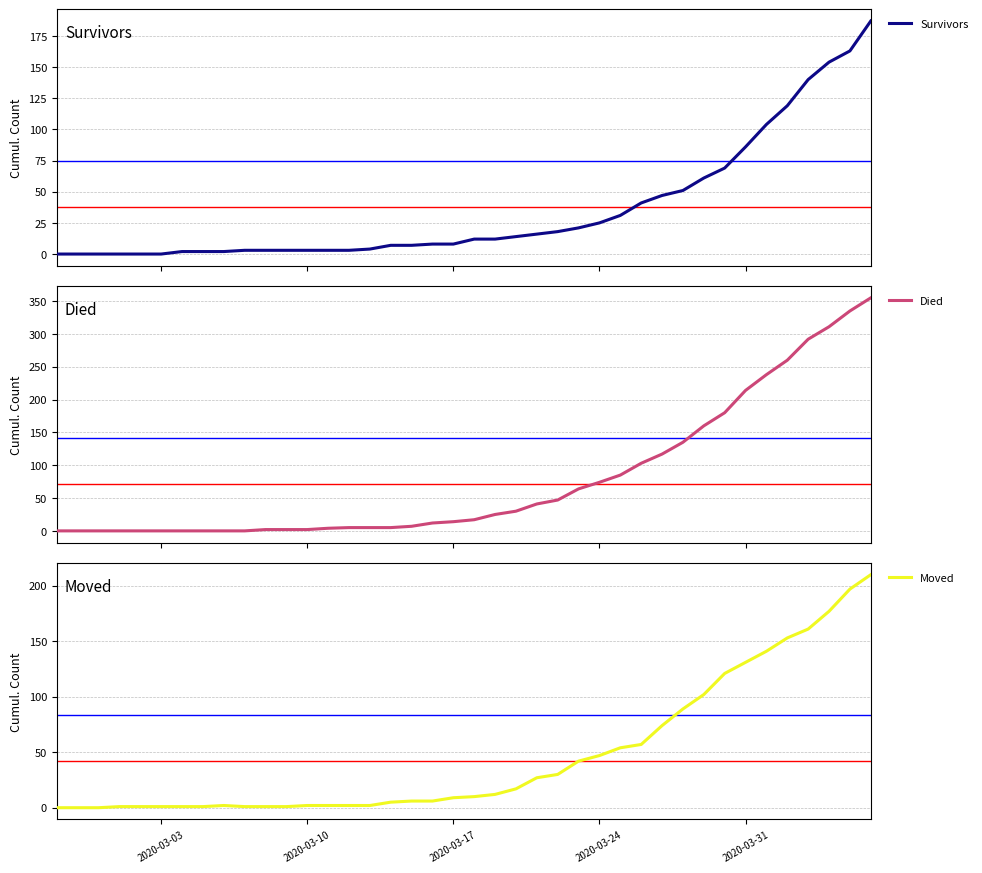

How many times do Died and Moved cross each other?

1